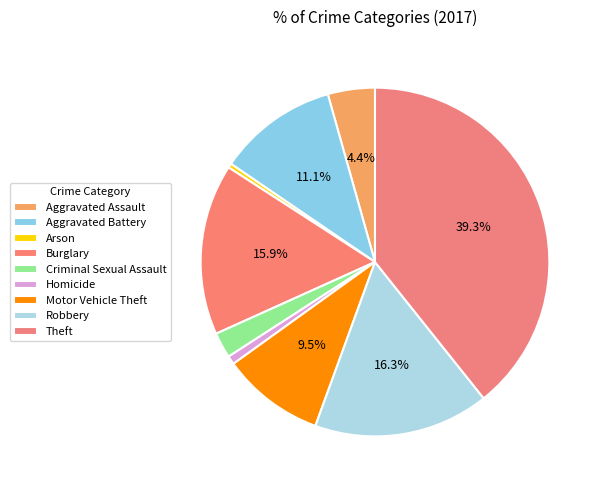

Is it true that Criminal Sexual Assault is 13% of the pie?

False